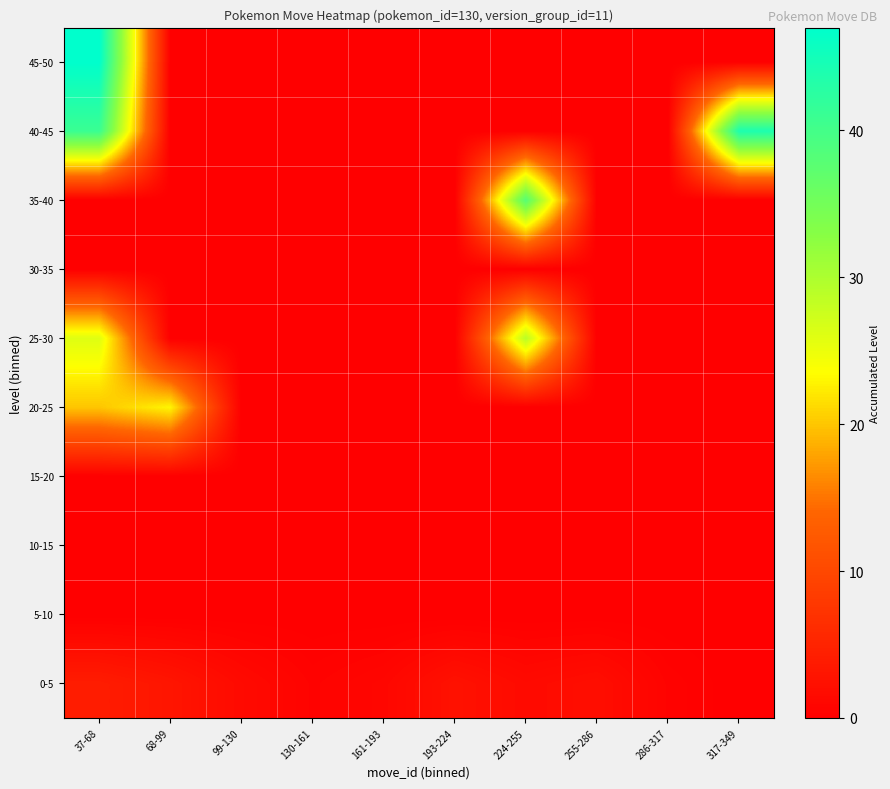

Reading right to left, what are all the values shown in this chart?

0-5: 317-349=0.0	286-317=0.5	255-286=2.0	224-255=1.5	193-224=2.5	161-193=1.0	130-161=0.5	99-130=1.5	68-99=3.0	37-68=4.0
5-10: 317-349=0.0	286-317=0.0	255-286=0.0	224-255=0.0	193-224=0.0	161-193=0.0	130-161=0.0	99-130=0.0	68-99=0.0	37-68=0.0
10-15: 317-349=0.0	286-317=0.0	255-286=0.0	224-255=0.0	193-224=0.0	161-193=0.0	130-161=0.0	99-130=0.0	68-99=0.0	37-68=0.0
15-20: 317-349=0.0	286-317=0.0	255-286=0.0	224-255=0.0	193-224=0.0	161-193=0.0	130-161=0.0	99-130=0.0	68-99=0.0	37-68=0.0
20-25: 317-349=0.0	286-317=0.0	255-286=0.0	224-255=0.0	193-224=0.0	161-193=0.0	130-161=0.0	99-130=0.0	68-99=23.0	37-68=20.0
25-30: 317-349=0.0	286-317=0.0	255-286=0.0	224-255=29.0	193-224=0.0	161-193=0.0	130-161=0.0	99-130=0.0	68-99=0.0	37-68=26.0
30-35: 317-349=0.0	286-317=0.0	255-286=0.0	224-255=0.0	193-224=0.0	161-193=0.0	130-161=0.0	99-130=0.0	68-99=0.0	37-68=0.0
35-40: 317-349=0.0	286-317=0.0	255-286=0.0	224-255=38.0	193-224=0.0	161-193=0.0	130-161=0.0	99-130=0.0	68-99=0.0	37-68=0.0
40-45: 317-349=44.0	286-317=0.0	255-286=0.0	224-255=0.0	193-224=0.0	161-193=0.0	130-161=0.0	99-130=0.0	68-99=0.0	37-68=41.0
45-50: 317-349=0.0	286-317=0.0	255-286=0.0	224-255=0.0	193-224=0.0	161-193=0.0	130-161=0.0	99-130=0.0	68-99=0.0	37-68=47.0